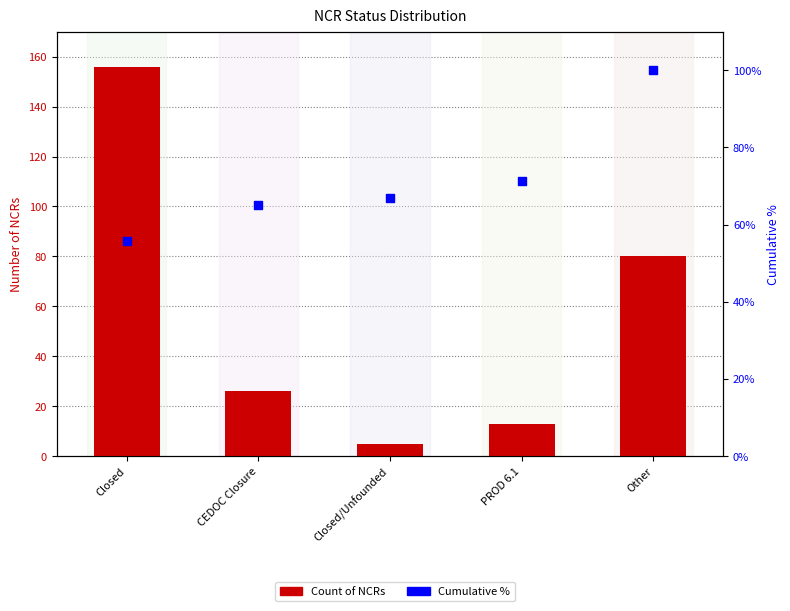

Which series has the largest total across all categories?

Cumulative %